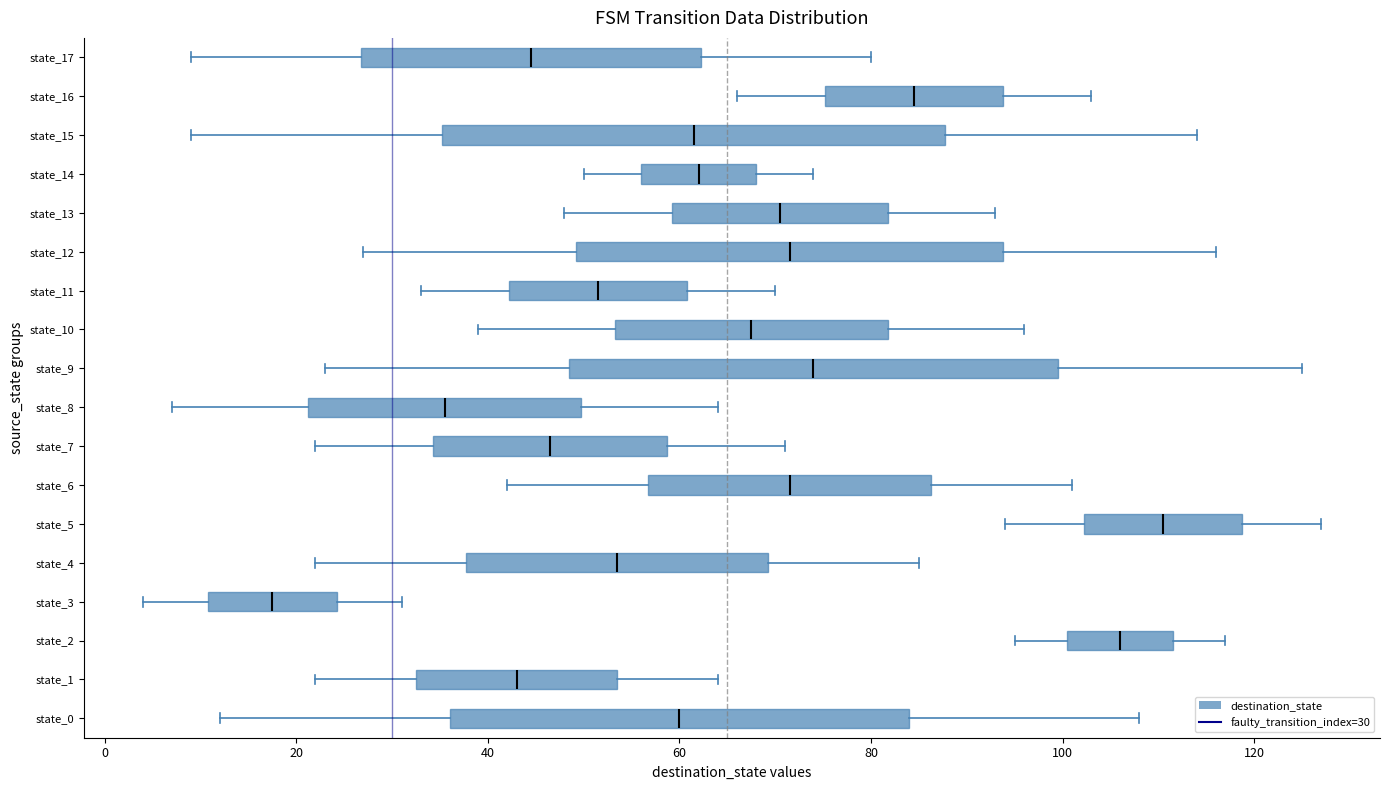

Where does the median line of the box for state_10 sit on the x-axis? The values are not printed on the chart, so give them approximately, as read against the axis.

68